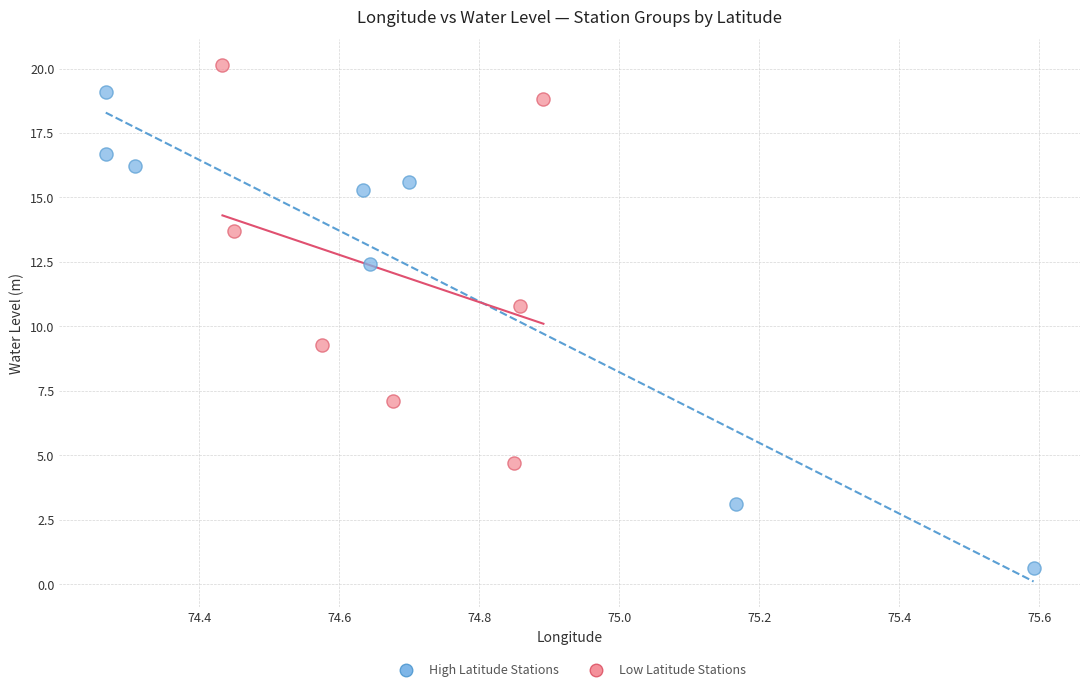

Which series has the largest Y range (max minus min)?

High Latitude Stations